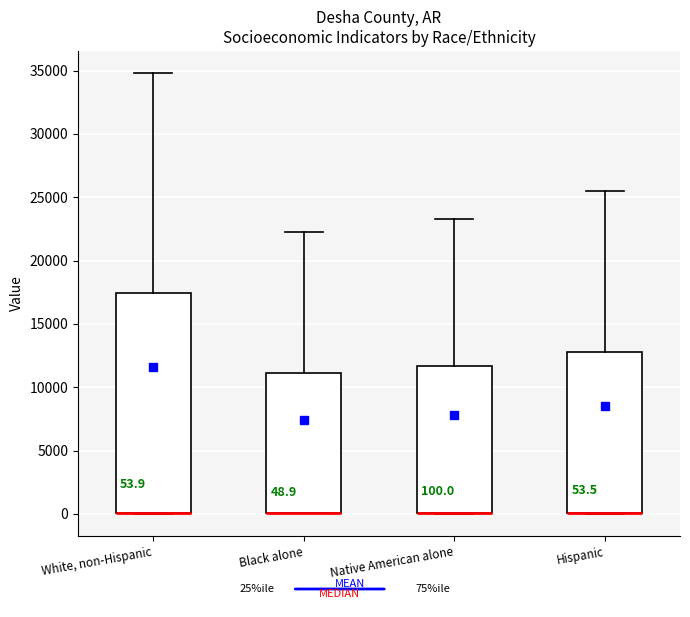

Which box is the tallest, from its lower edge to its upper edge?

White, non-Hispanic